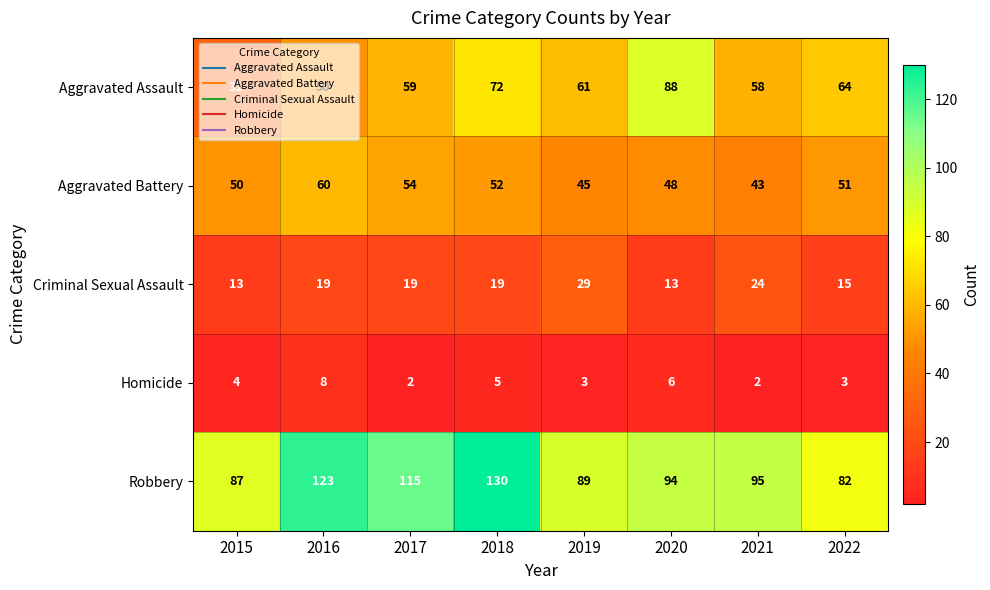

Count the Criminal Sexual Assault values in the range 15 to 24.

5